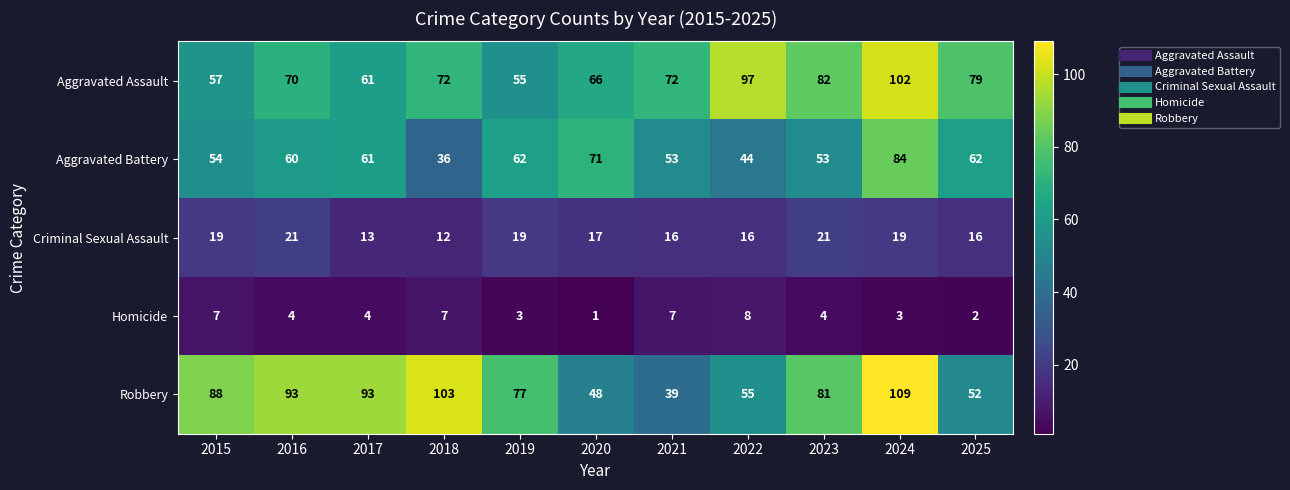

Which label corresponds to the largest value in the chart?

2024